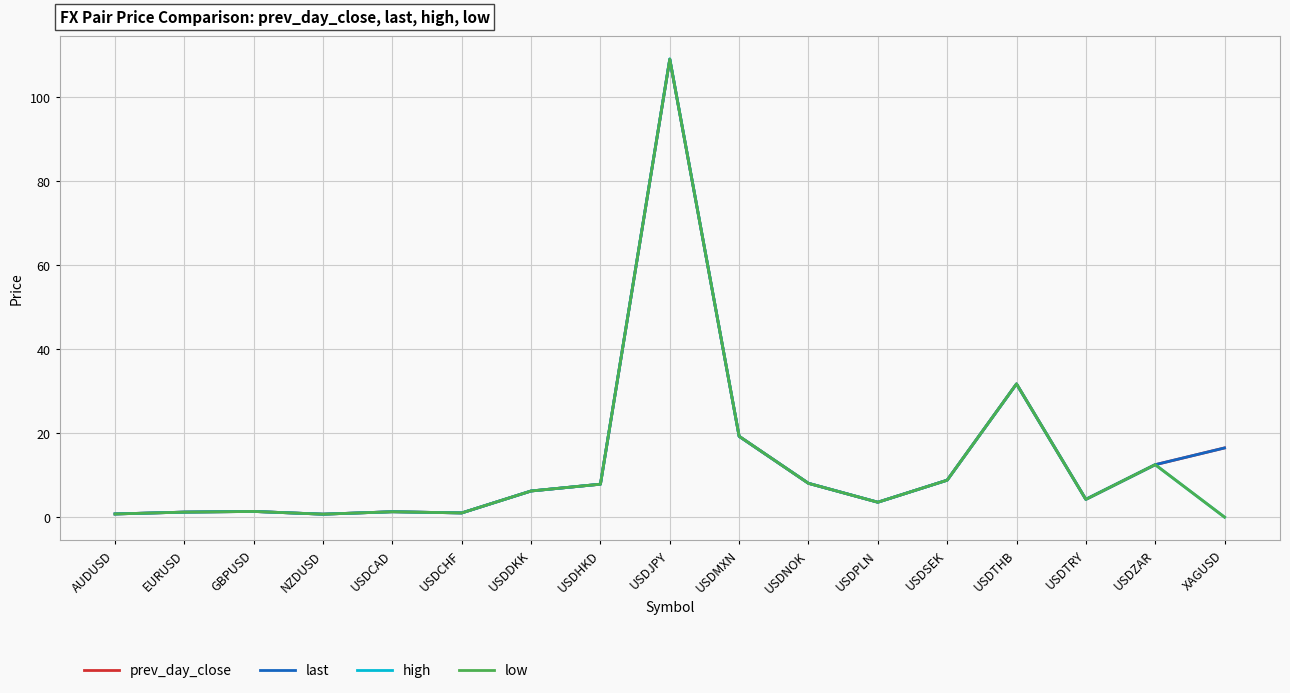

At which category is the sum across all series the highest?

USDJPY